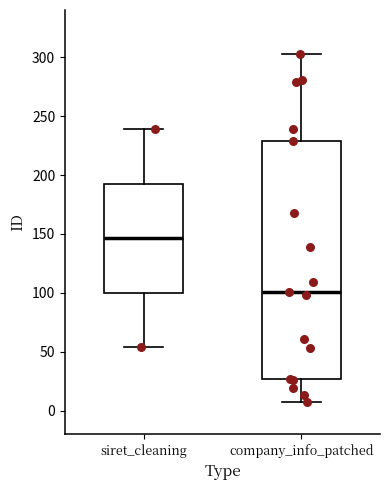

Which box has the highest median line?

siret_cleaning